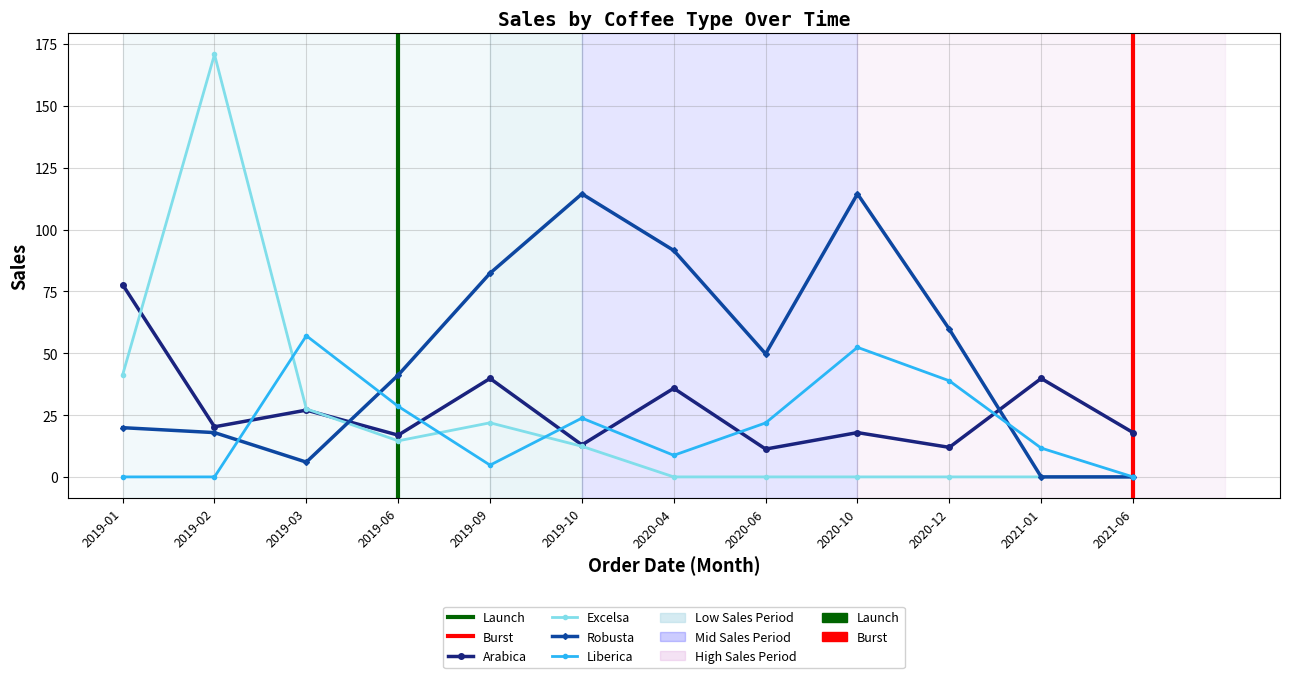

At how many categories does at least one series exceed 2?

12